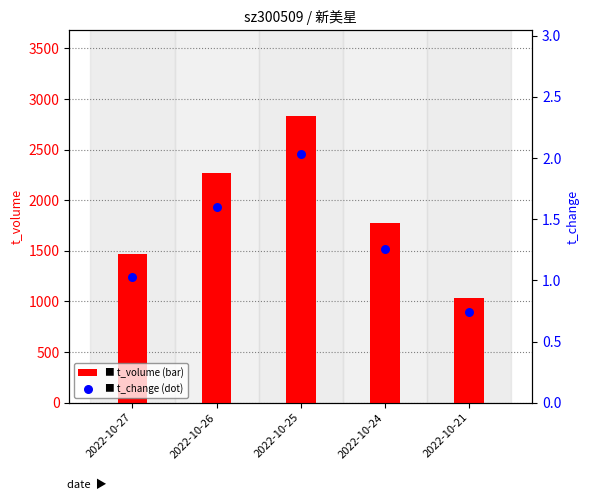

At which category is the sum across all series the highest?

2022-10-25